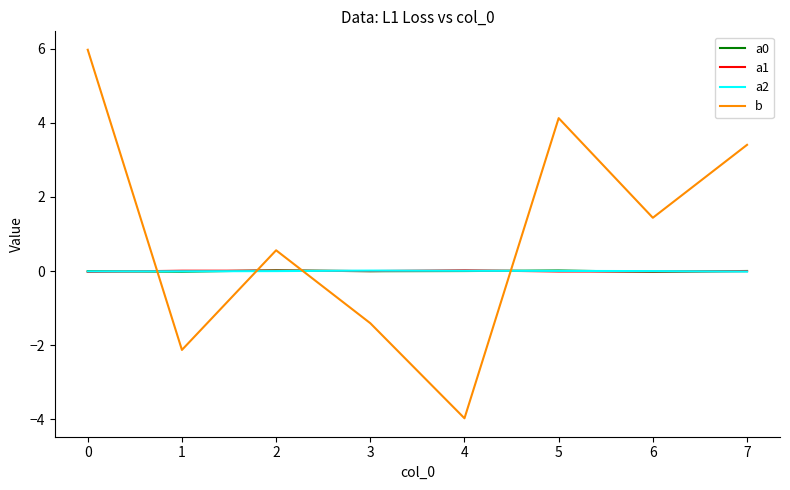

Which series has the widest spread of values?

b